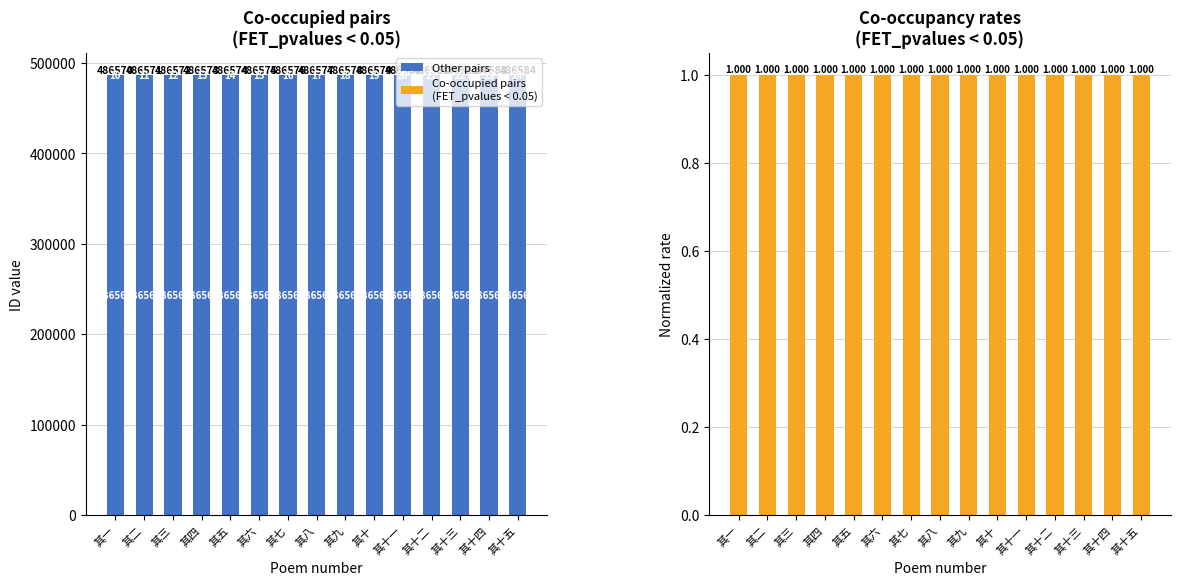

What is the greatest value displayed?

486560.0